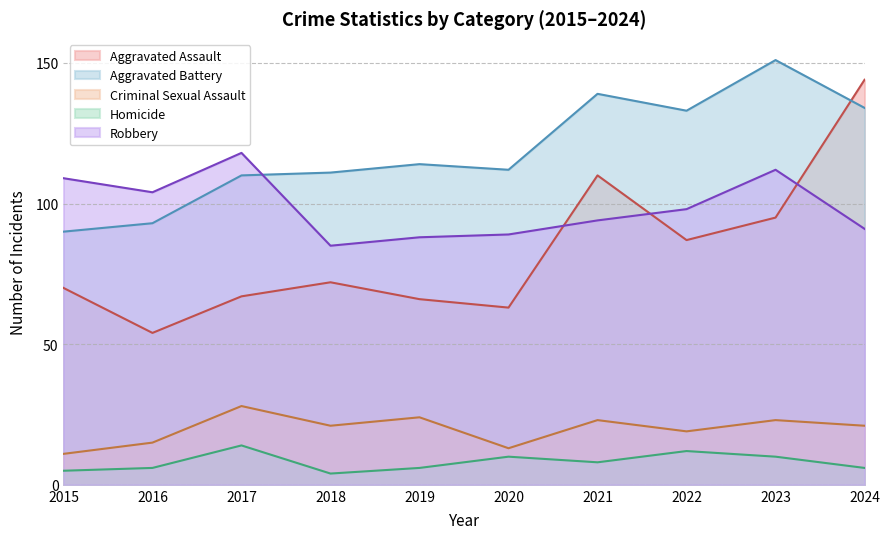

True or false: Aggravated Assault has more than 1 points higher than both neighbors.

True